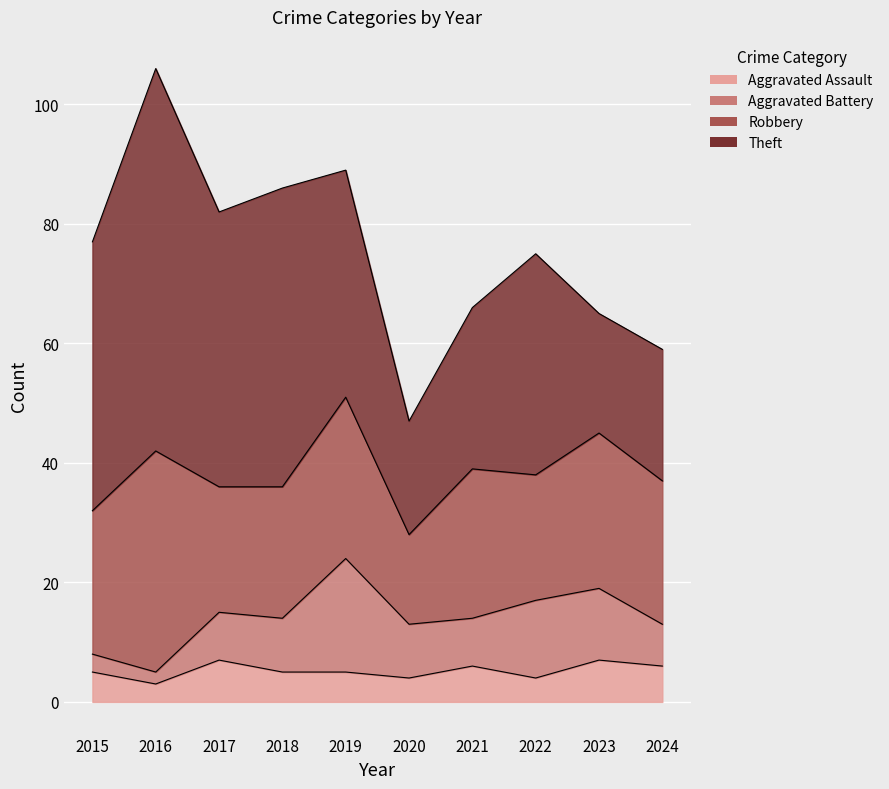

True or false: Aggravated Battery and Robbery cross at least once.

False